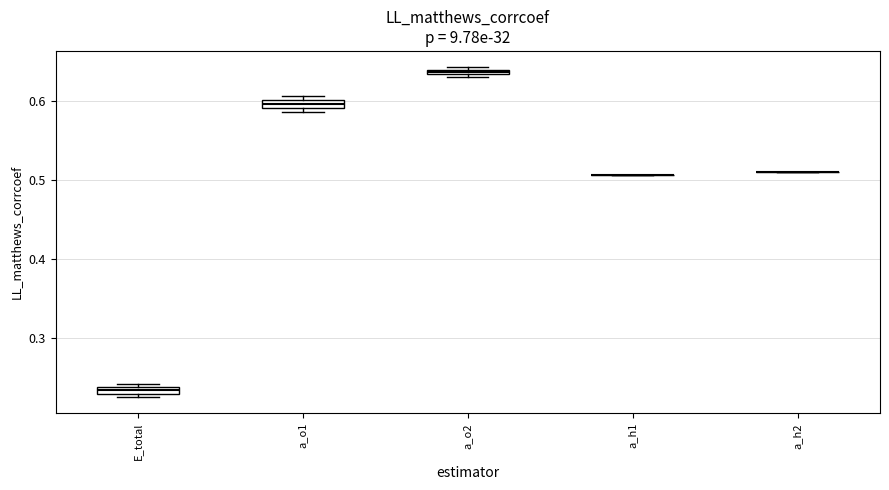

Where is the upper edge of the box for E_total on the y-axis? The values are not printed on the chart, so give them approximately, as read against the axis.

0.24